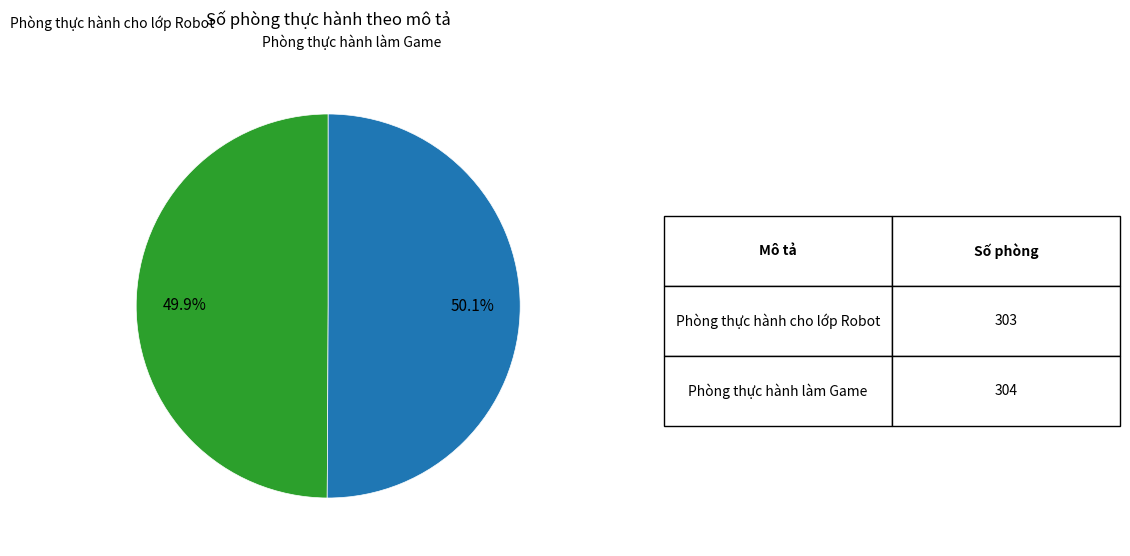

Approximately how many times larger is the value at Phòng thực hành làm Game compared to Phòng thực hành cho lớp Robot?

1.0